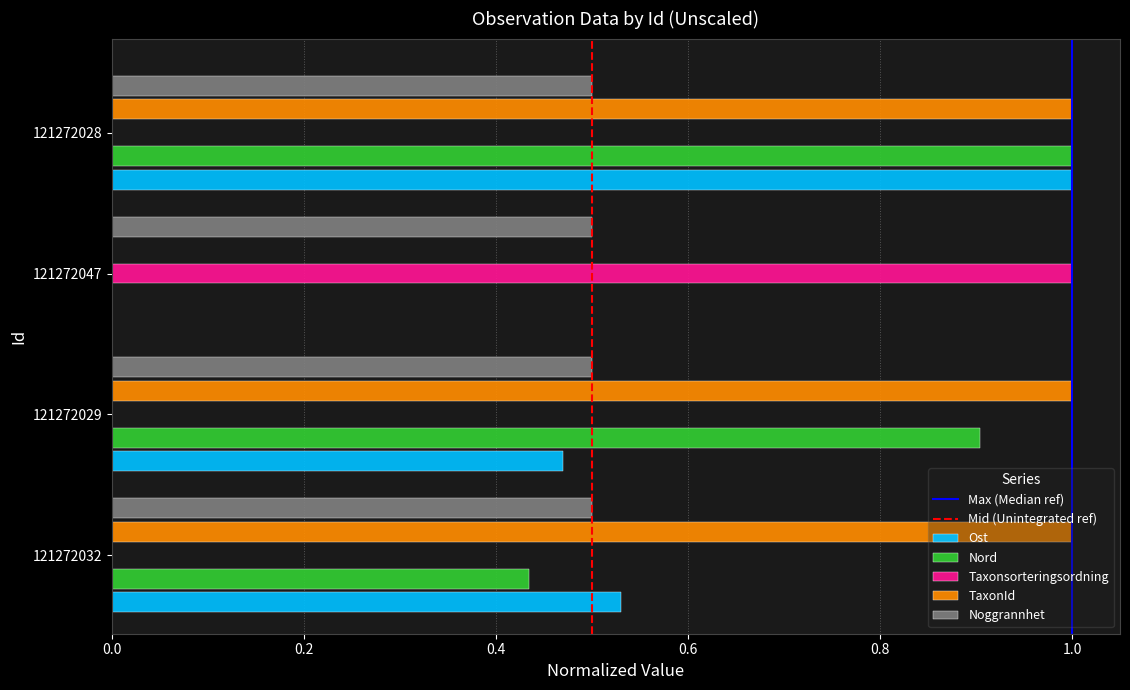

At which label does Taxonsorteringsordning reach its peak?

121272047